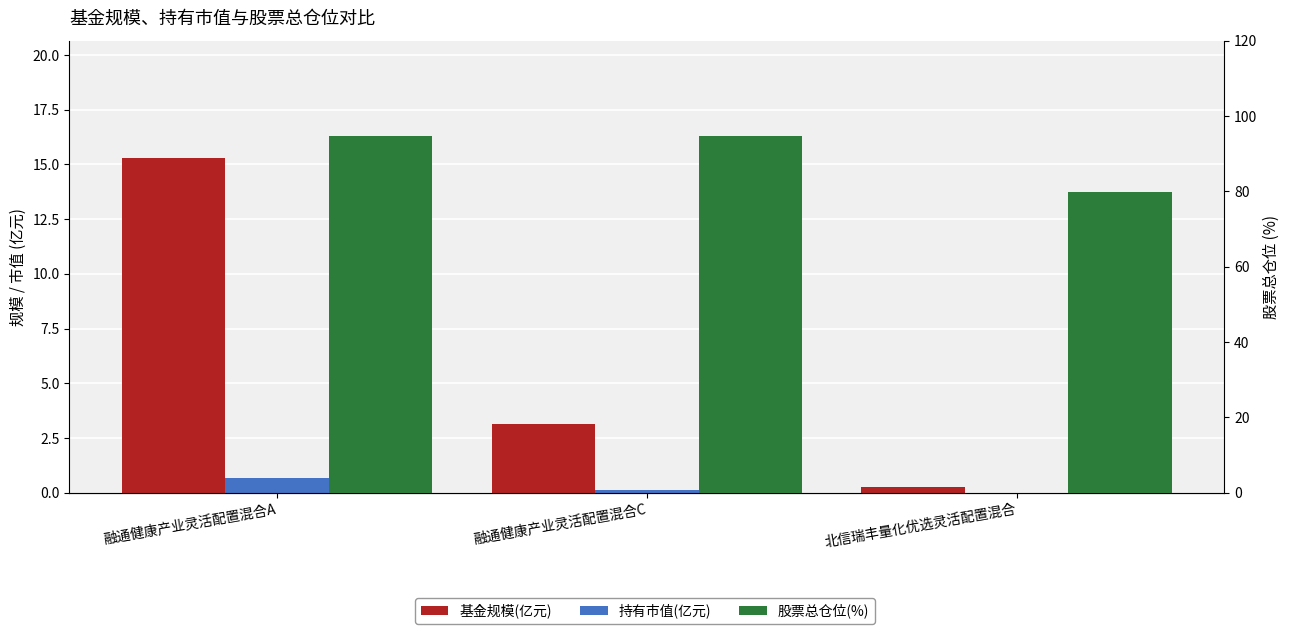

Between 融通健康产业灵活配置混合C and 北信瑞丰量化优选灵活配置混合, which series saw the biggest shift?

股票总仓位(%)